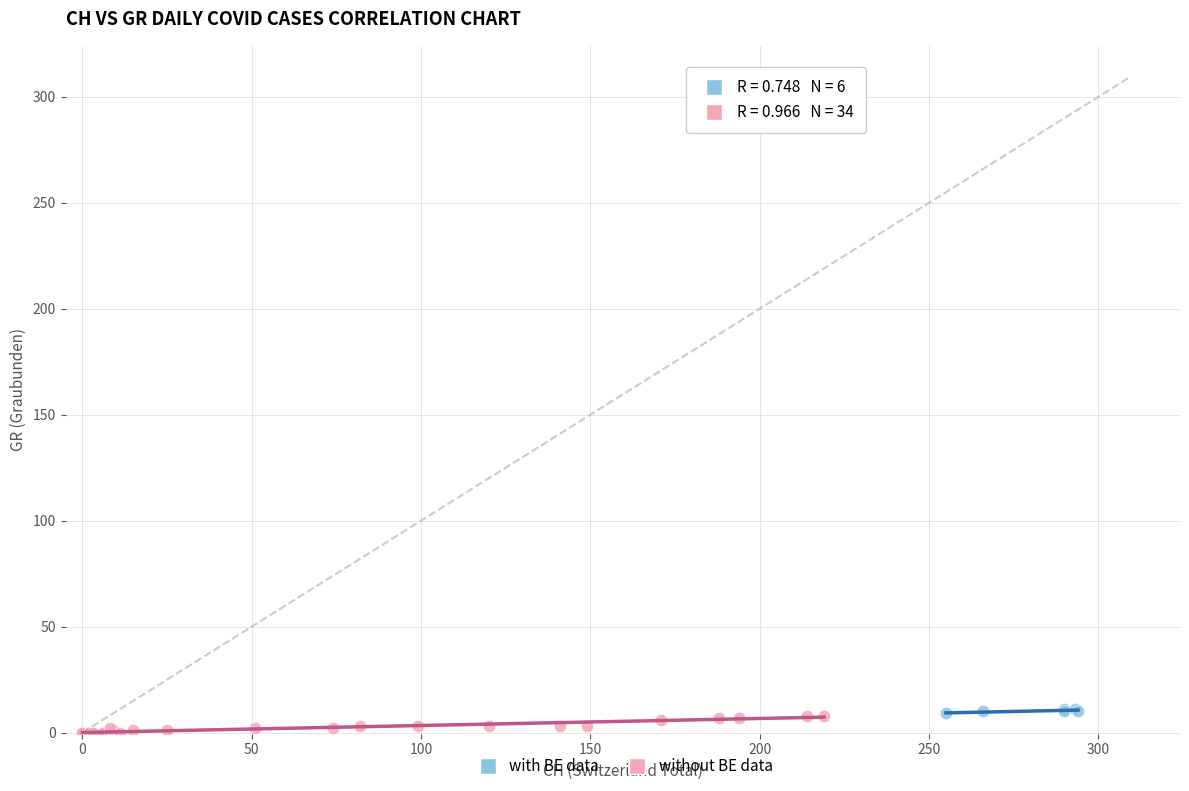

Which series has the largest Y range (max minus min)?

without BE data